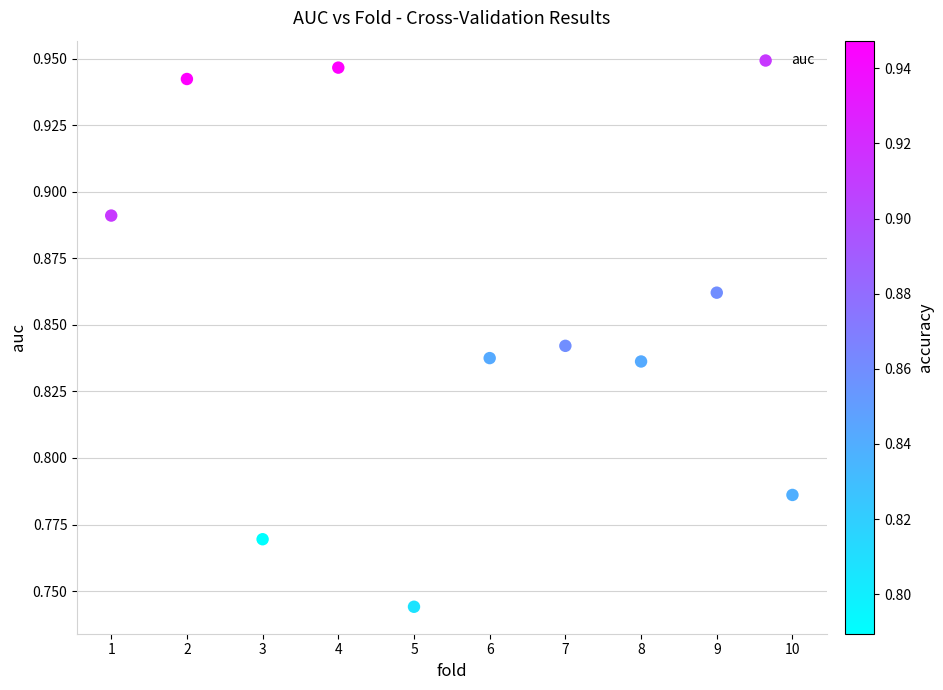

What is the range of X values (max minus min)?

9.0